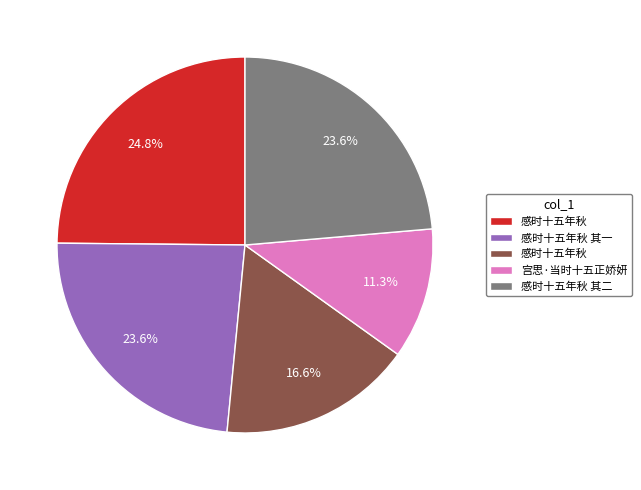

Is there any slice that represents more than half of the pie?

No